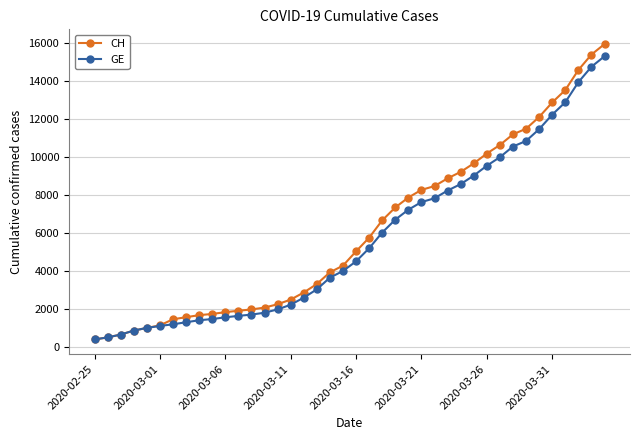

What is the maximum value shown in the chart?

15926